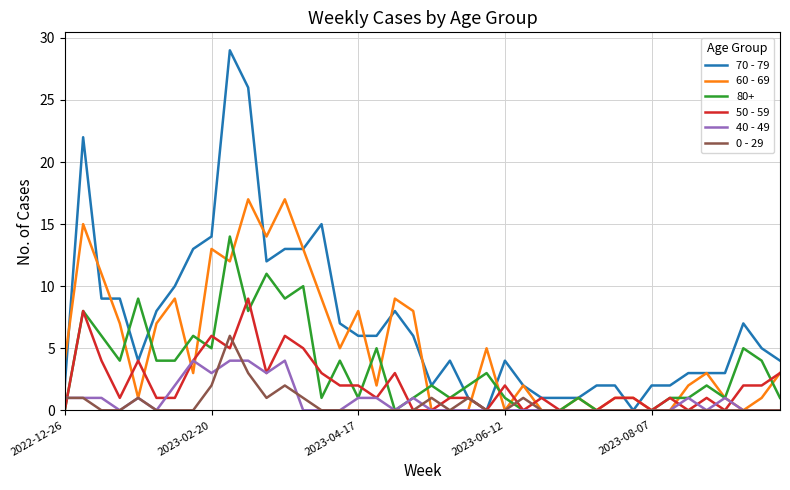

What are all the series names shown in the legend?

70 - 79, 60 - 69, 80+, 50 - 59, 40 - 49, 0 - 29